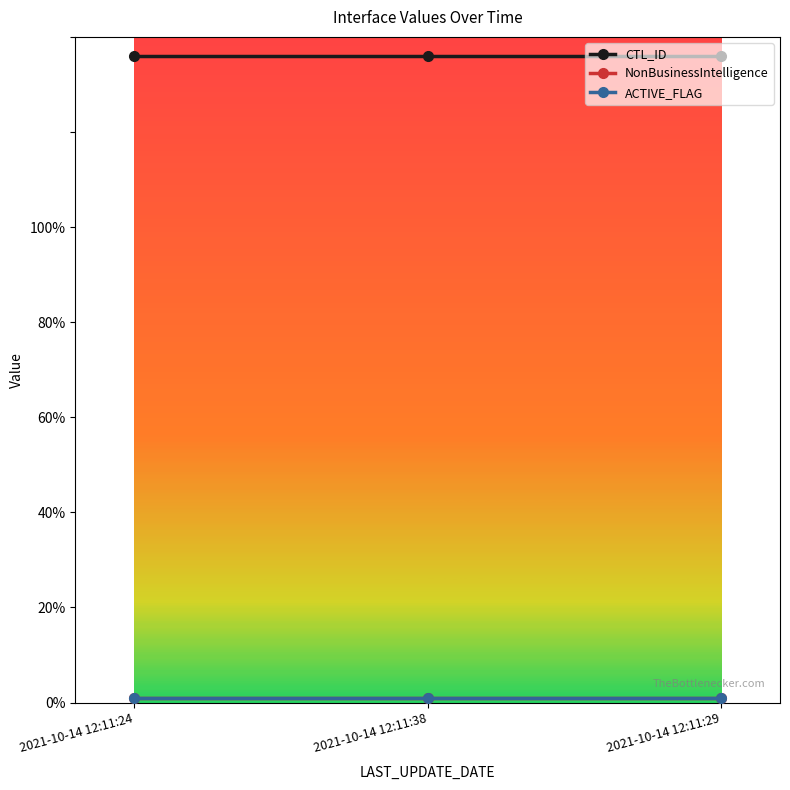

Which has a higher value, 2021-10-14 12:11:29 or 2021-10-14 12:11:38?

2021-10-14 12:11:29